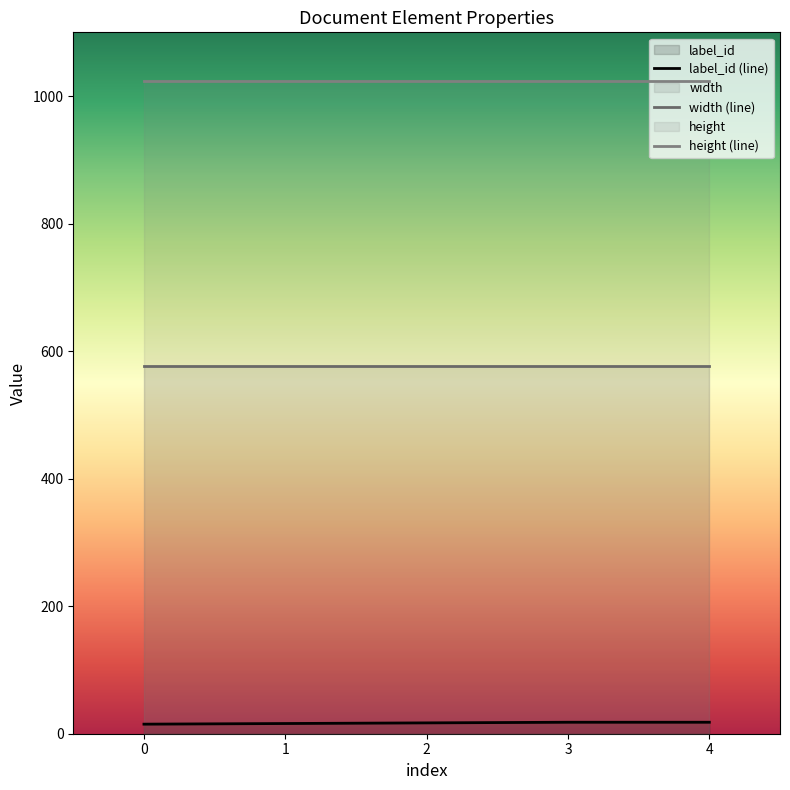

Reading left to right, extract all data points from this chart.

label_id: 0=15	1=16	2=17	3=18	4=18
width: 0=576	1=576	2=576	3=576	4=576
height: 0=1024	1=1024	2=1024	3=1024	4=1024